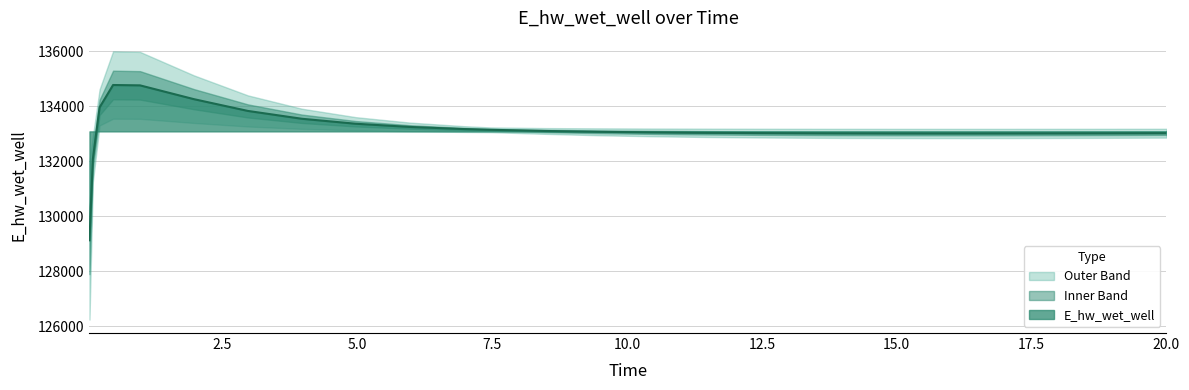

How many values exceed 133033?

14